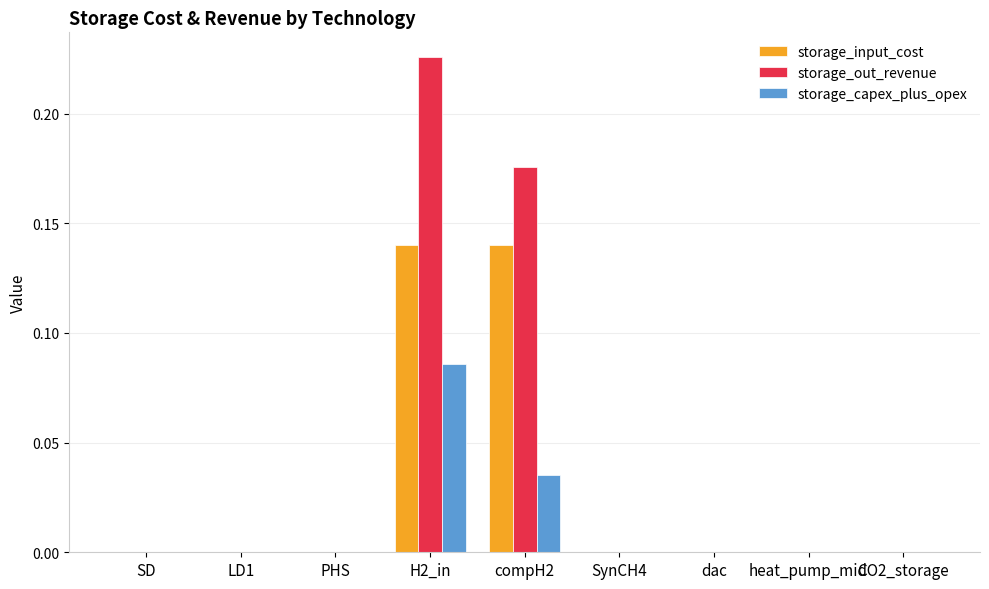

At which label does storage_capex_plus_opex reach its peak?

H2_in